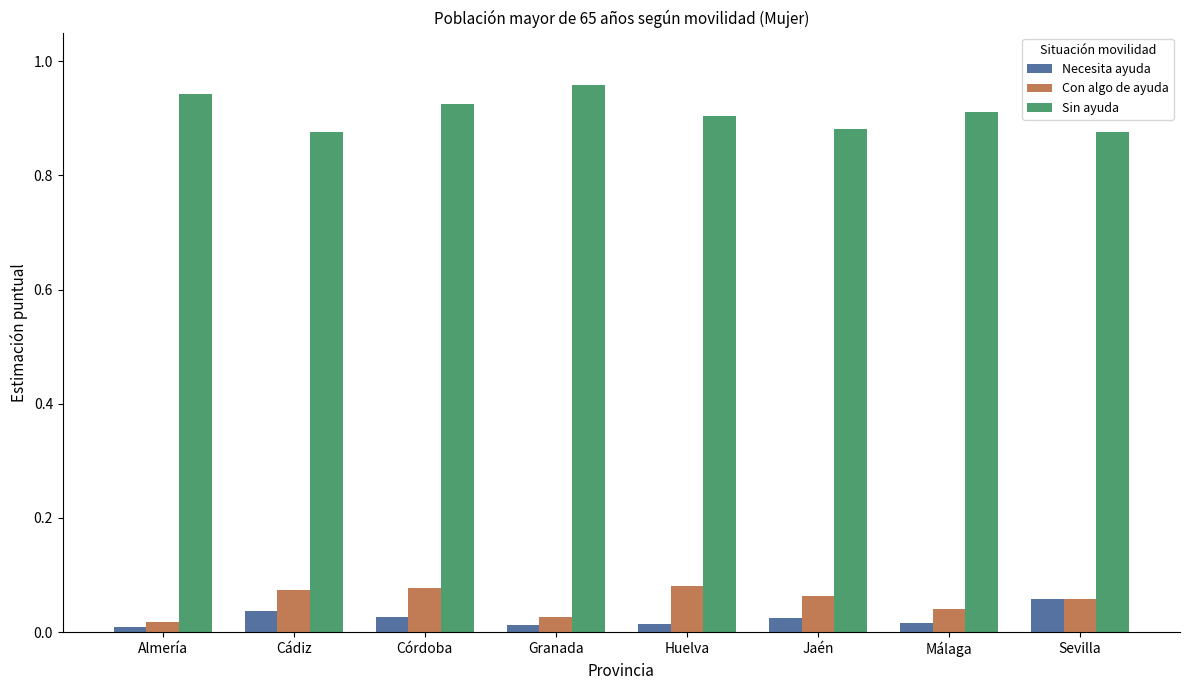

True or false: Sin ayuda has a value of 0.9 at Córdoba.

True